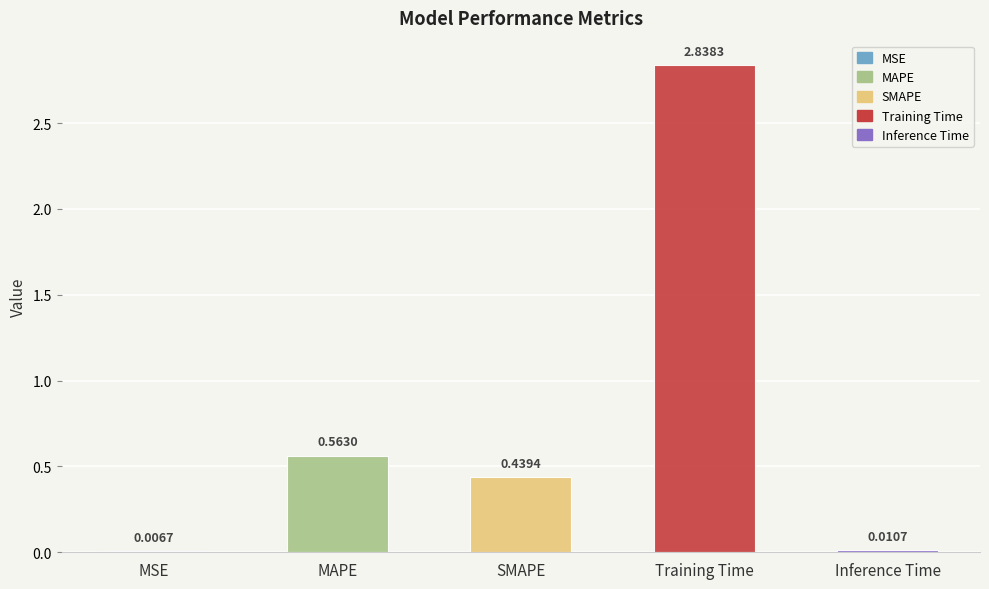

The chart shows a value of 0.0 at MSE. True or false?

False